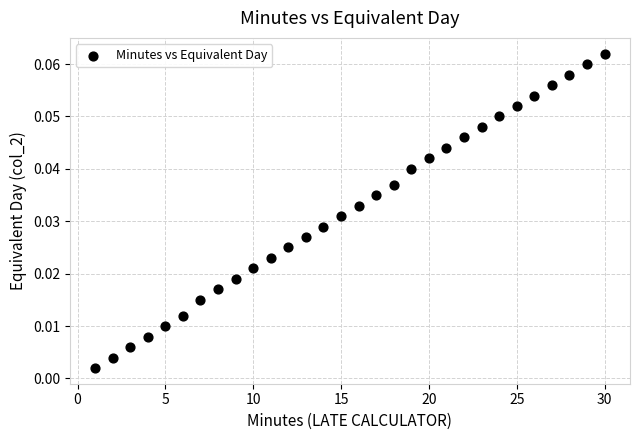

How many data points are displayed?

30